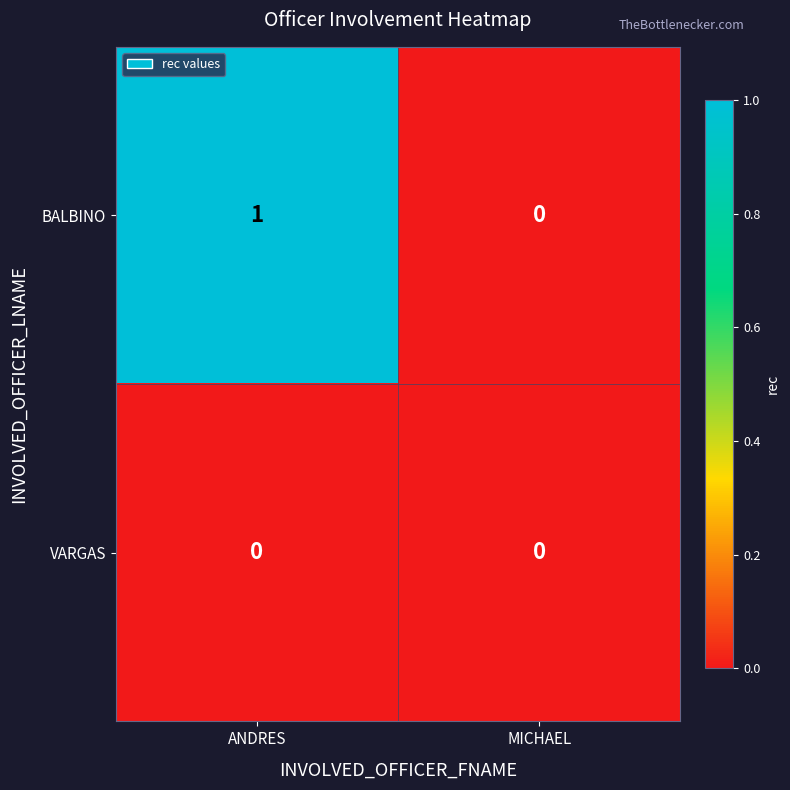

Where is BALBINO nearest to the value 0?

MICHAEL